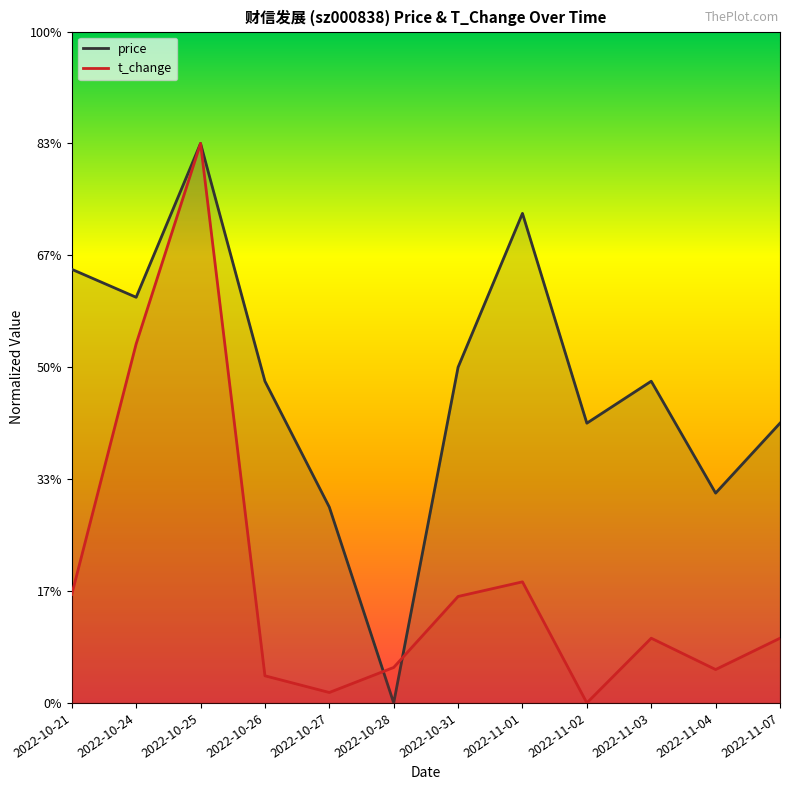

The t_change series shows 0.1 at 2022-11-04. True or false?

False